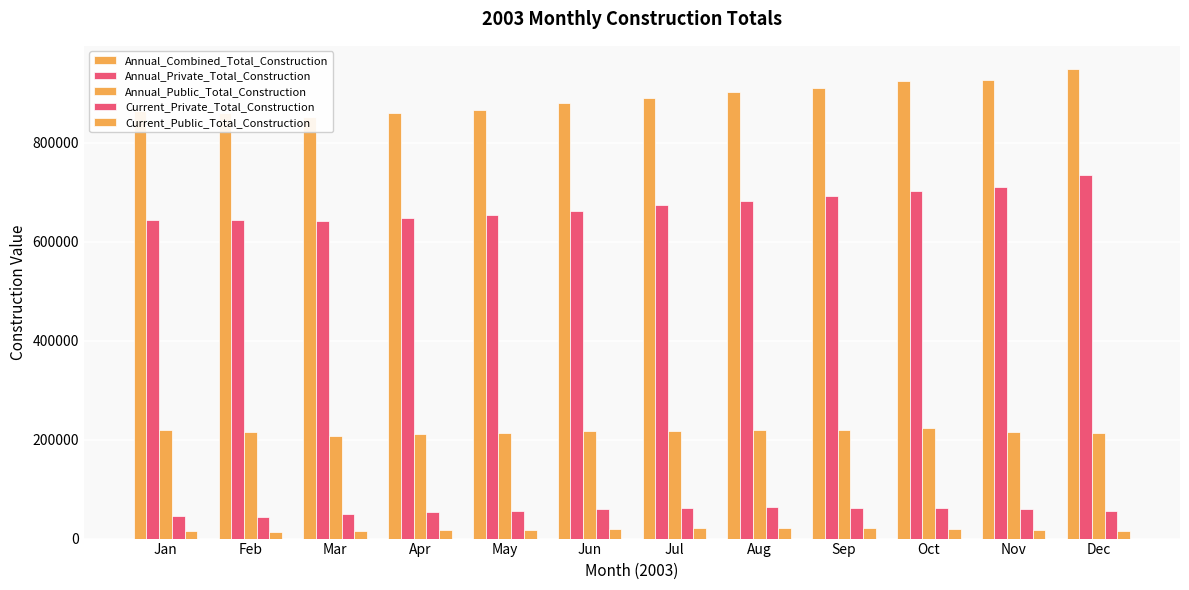

Which series has the largest total across all categories?

Annual_Combined_Total_Construction